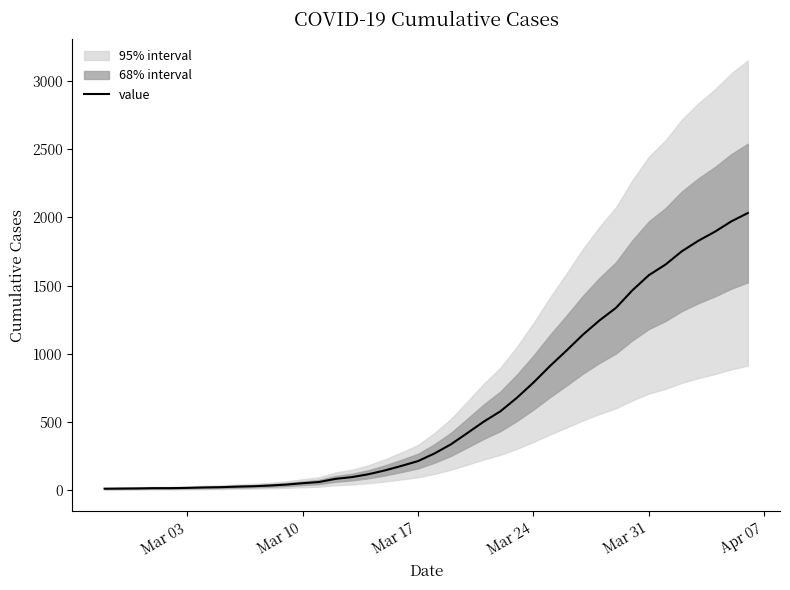

What is the highest value of the value series?

2032